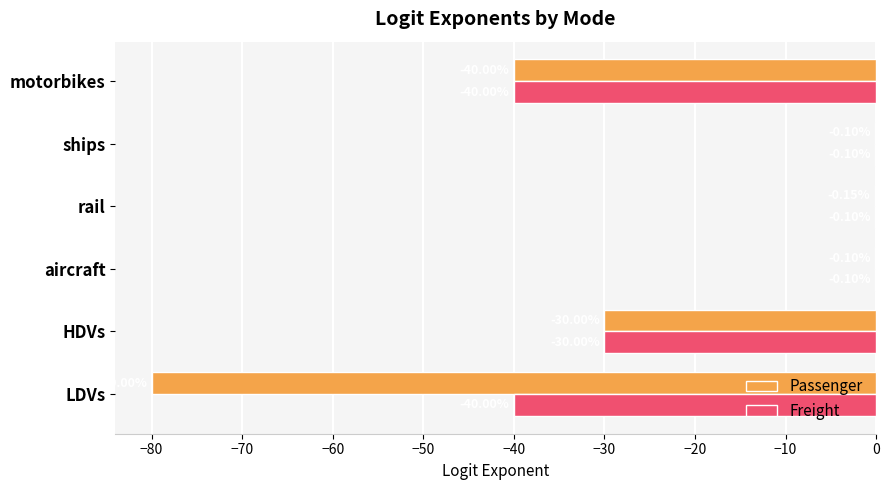

Which series has the largest total across all categories?

Freight